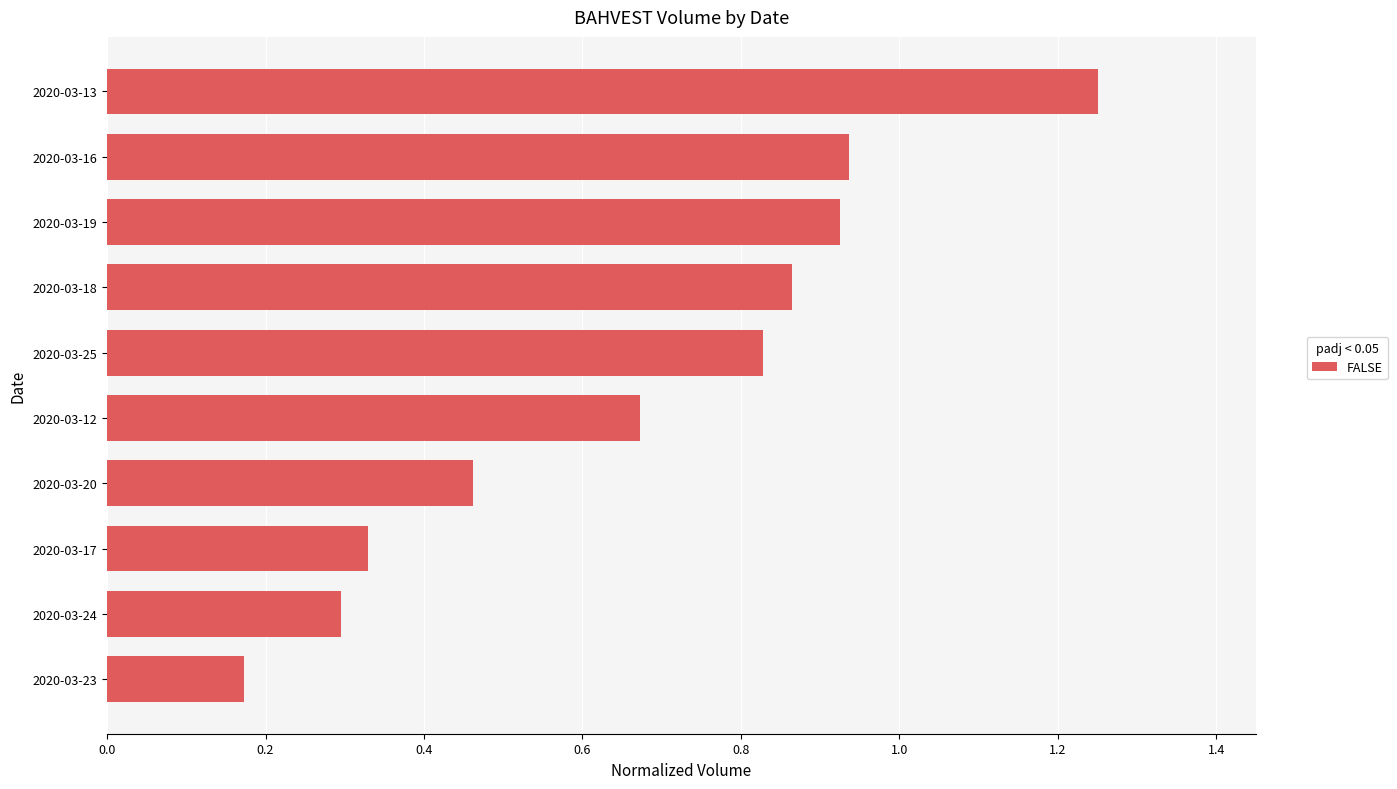

The chart shows a value of 0.1 at 2020-03-23. True or false?

False